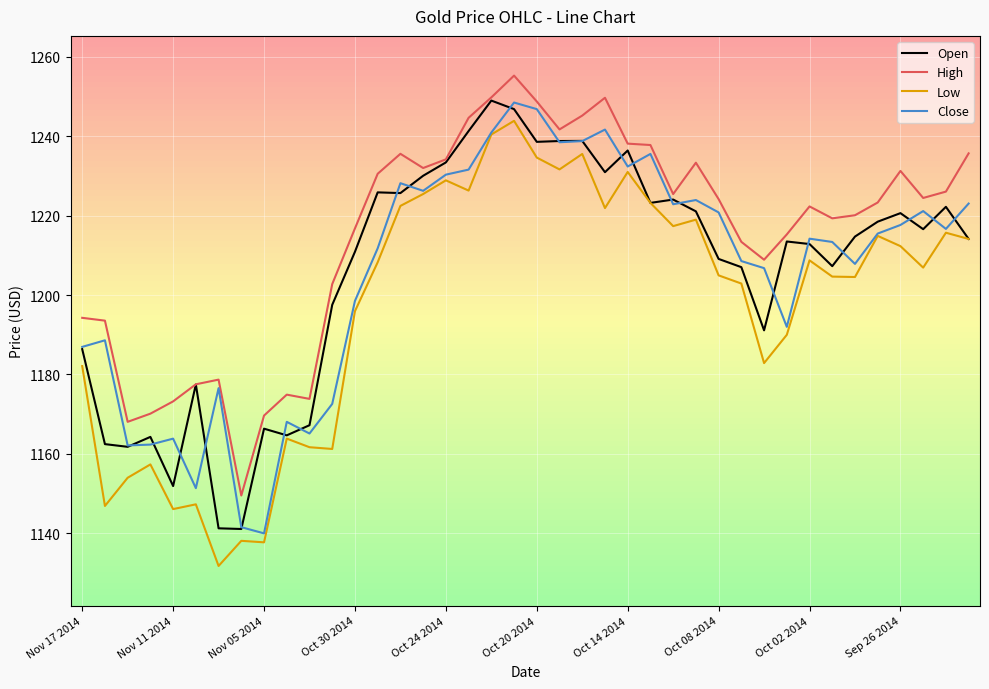

Which series has the largest total across all categories?

High